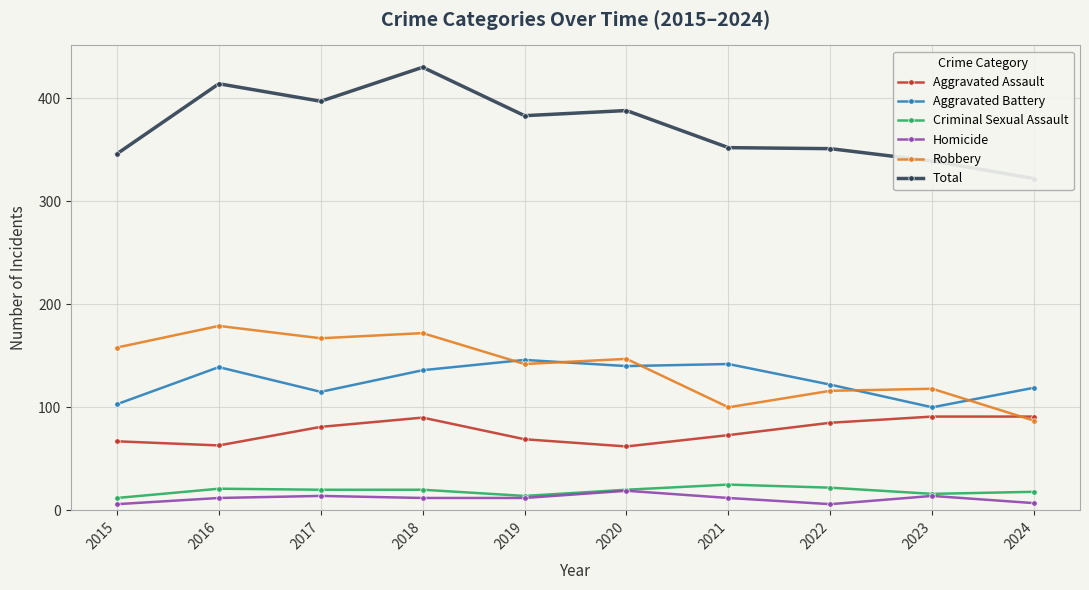

Reading left to right, what are all the values shown in this chart?

Aggravated Assault: 2015=67	2016=63	2017=81	2018=90	2019=69	2020=62	2021=73	2022=85	2023=91	2024=91
Aggravated Battery: 2015=103	2016=139	2017=115	2018=136	2019=146	2020=140	2021=142	2022=122	2023=100	2024=119
Criminal Sexual Assault: 2015=12	2016=21	2017=20	2018=20	2019=14	2020=20	2021=25	2022=22	2023=16	2024=18
Homicide: 2015=6	2016=12	2017=14	2018=12	2019=12	2020=19	2021=12	2022=6	2023=14	2024=7
Robbery: 2015=158	2016=179	2017=167	2018=172	2019=142	2020=147	2021=100	2022=116	2023=118	2024=87
Total: 2015=346	2016=414	2017=397	2018=430	2019=383	2020=388	2021=352	2022=351	2023=339	2024=322